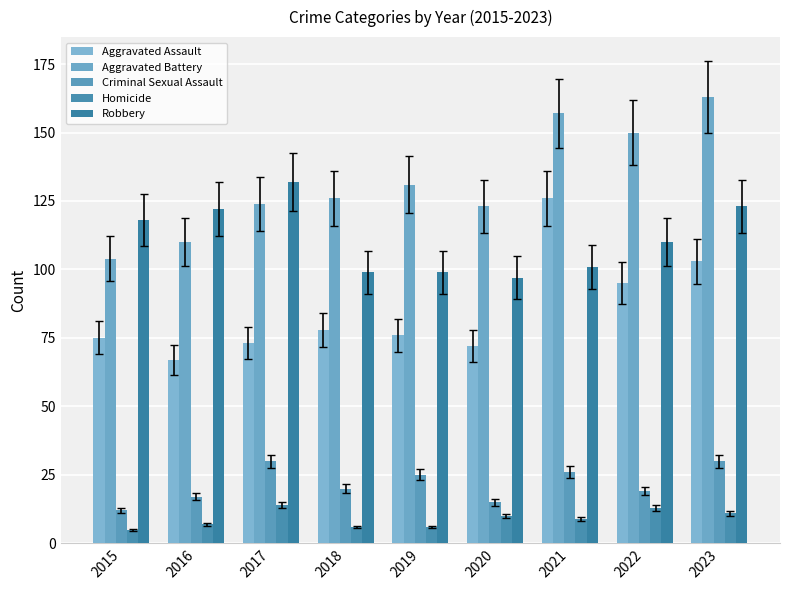

At which label does Aggravated Battery reach its peak?

2023